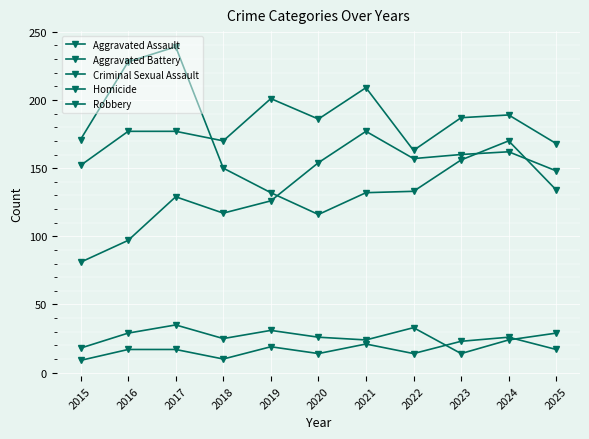

Reading left to right, transcribe all the data shown in this chart.

Aggravated Assault: 2015=81	2016=97	2017=129	2018=117	2019=126	2020=154	2021=177	2022=157	2023=160	2024=162	2025=148
Aggravated Battery: 2015=152	2016=177	2017=177	2018=170	2019=201	2020=186	2021=209	2022=163	2023=187	2024=189	2025=168
Criminal Sexual Assault: 2015=18	2016=29	2017=35	2018=25	2019=31	2020=26	2021=24	2022=33	2023=14	2024=24	2025=29
Homicide: 2015=9	2016=17	2017=17	2018=10	2019=19	2020=14	2021=21	2022=14	2023=23	2024=26	2025=17
Robbery: 2015=171	2016=228	2017=239	2018=150	2019=132	2020=116	2021=132	2022=133	2023=156	2024=170	2025=134